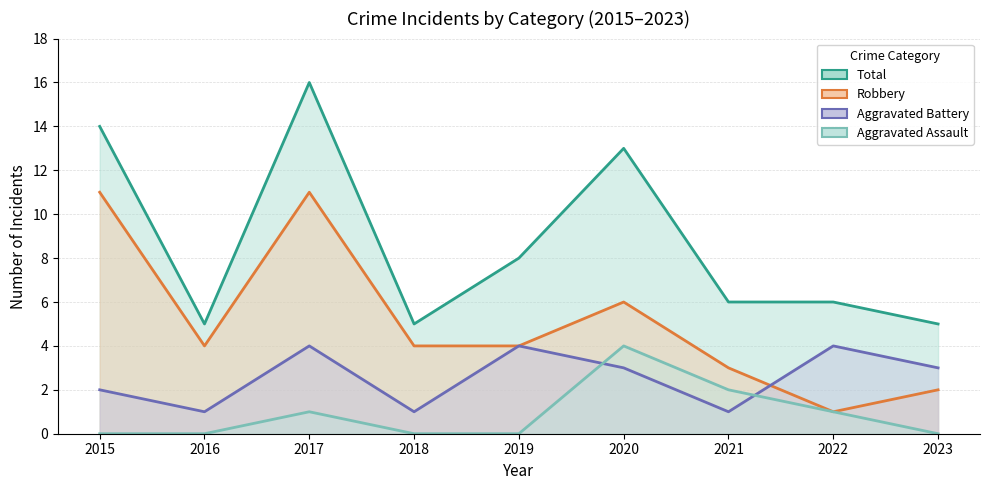

Rank the categories by Total value from highest to lowest.

2017, 2015, 2020, 2019, 2021, 2022, 2016, 2018, 2023